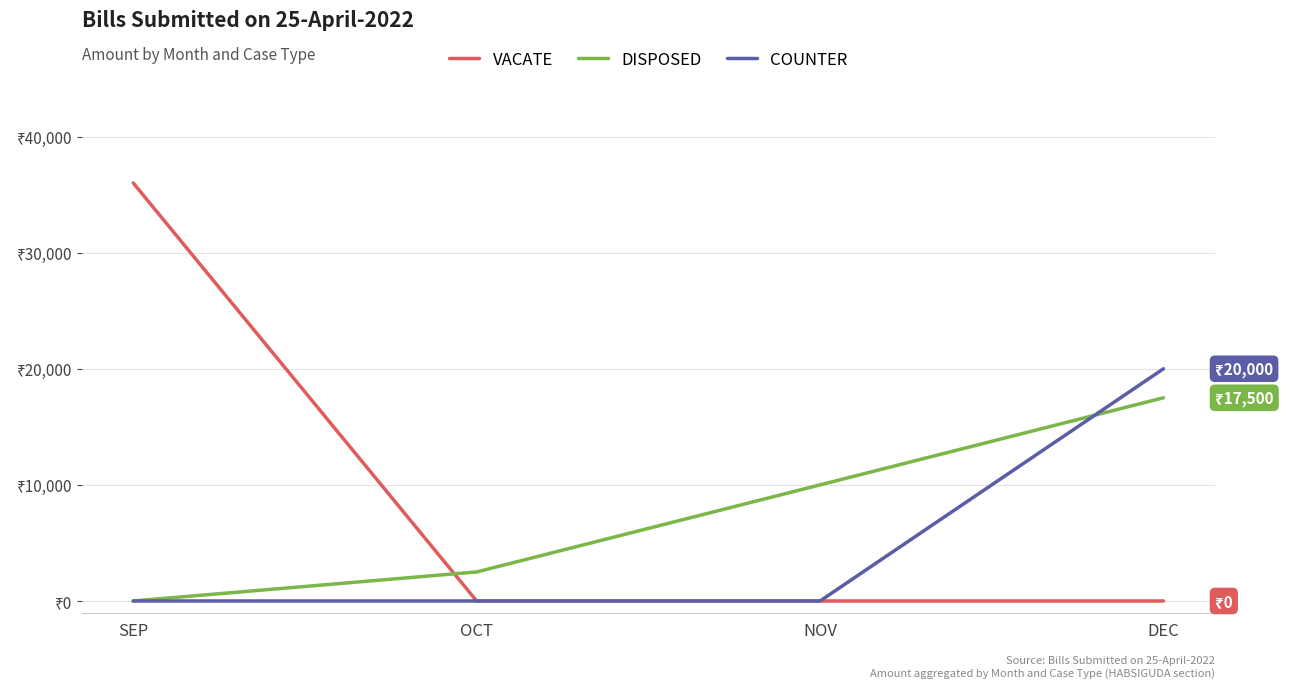

At which category is the sum across all series the highest?

DEC